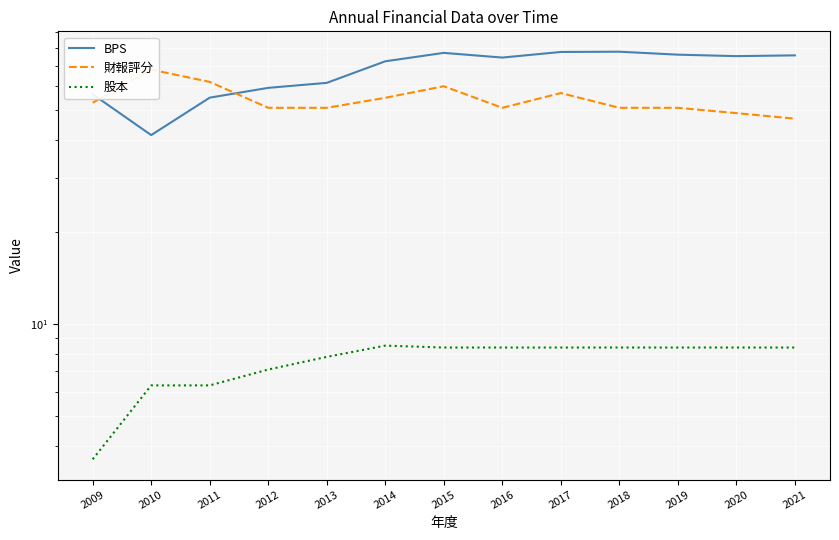

How many data points in 股本 are above 8?

8